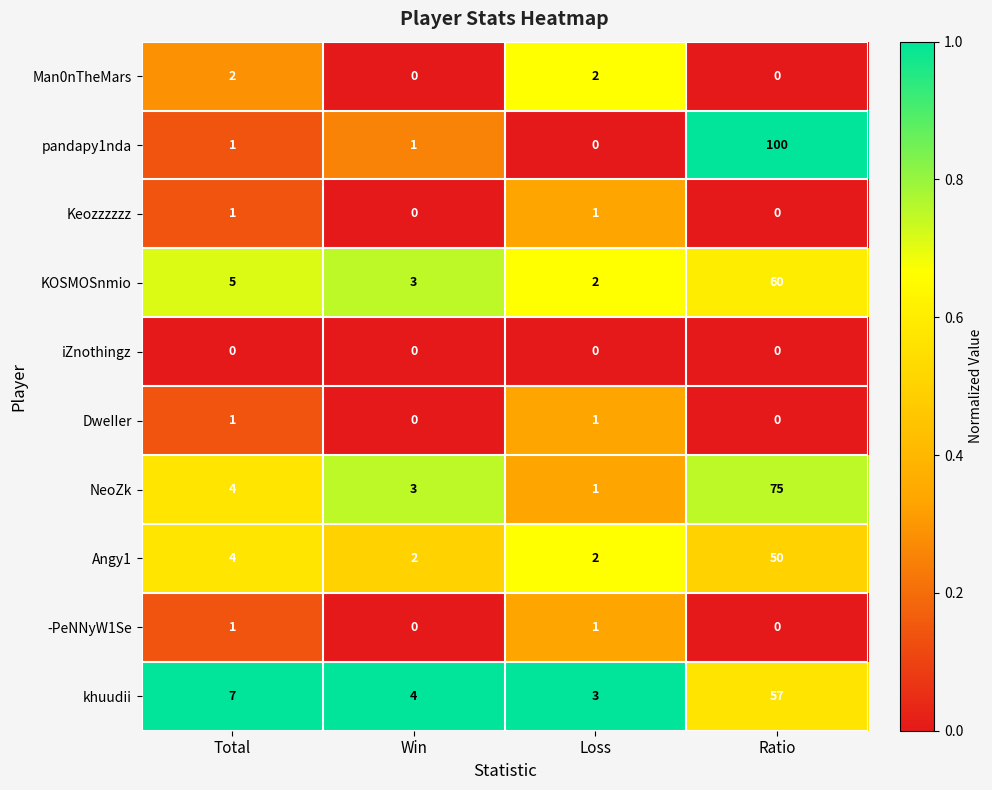

Which series has the largest range (max minus min)?

pandapy1nda